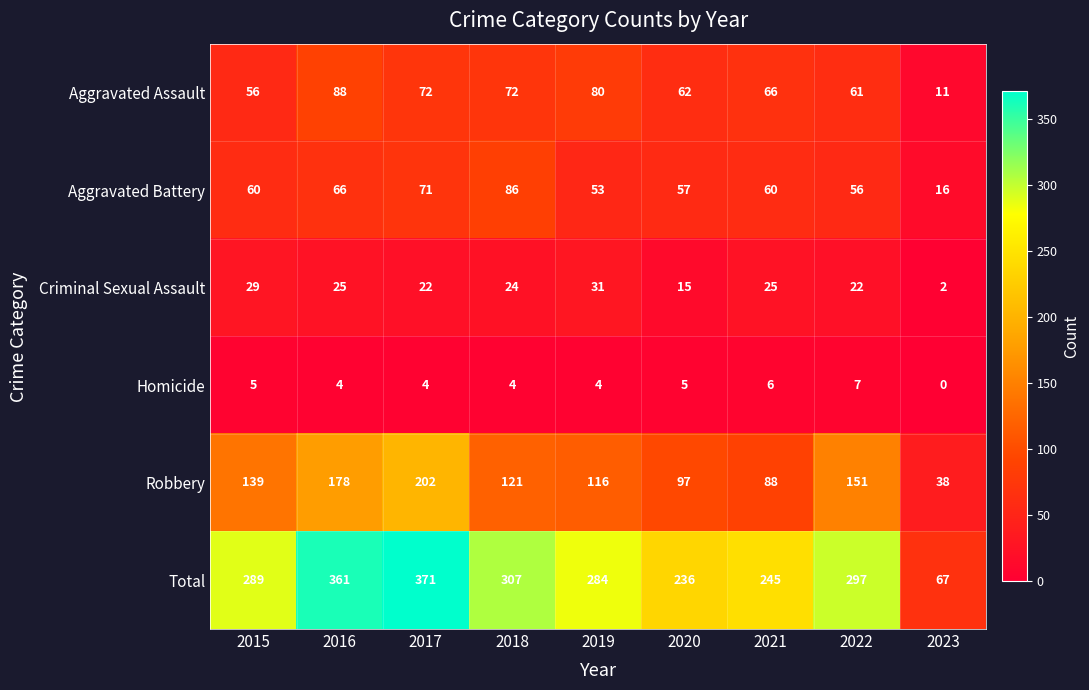

How many series are shown in this chart?

6